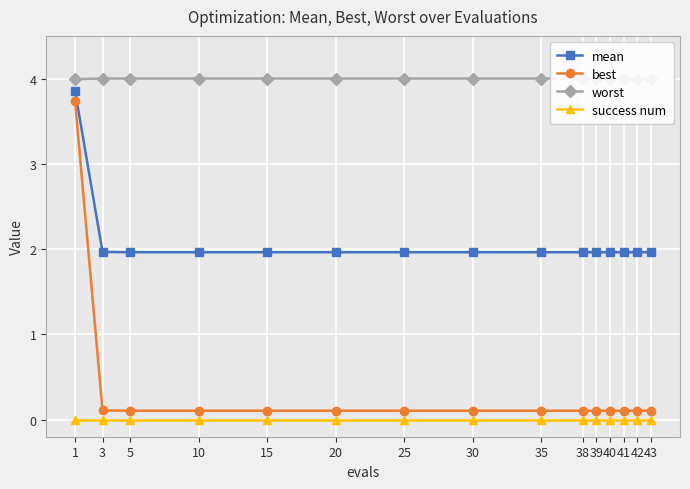

What is the maximum value shown in the chart?

4.0